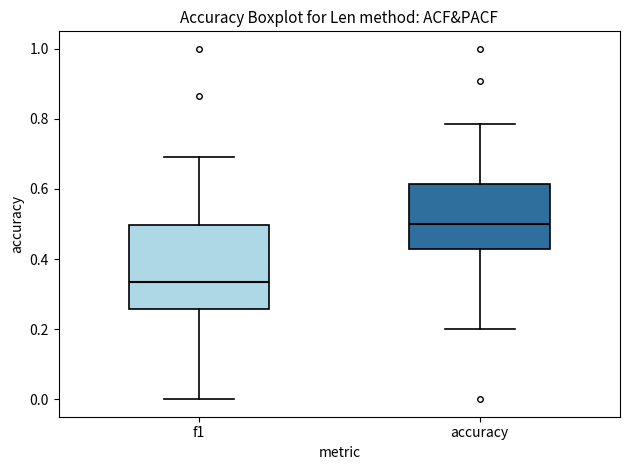

Which box's median line is the highest?

accuracy